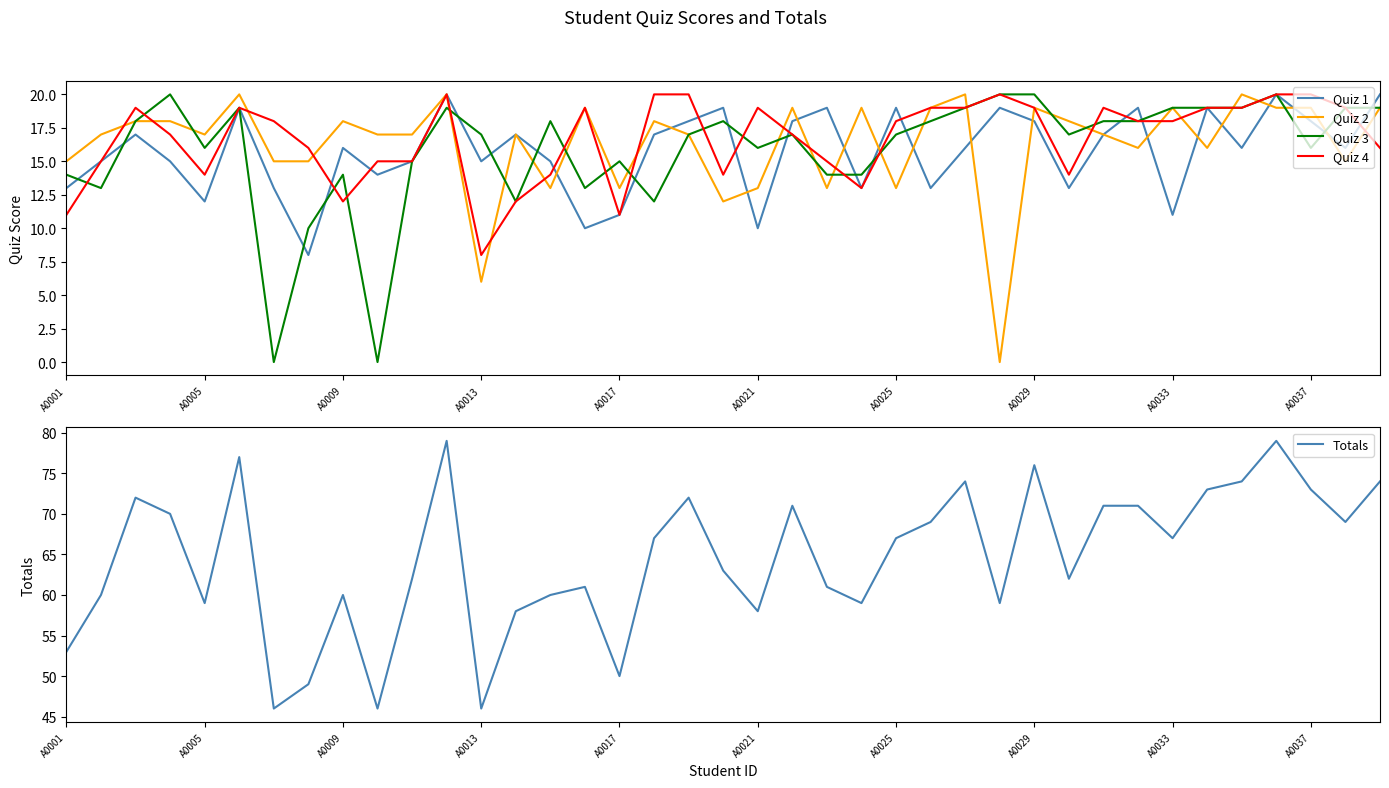

At 18, list the series in order from largest to smallest.

Totals, Quiz 4, Quiz 1, Quiz 2, Quiz 3